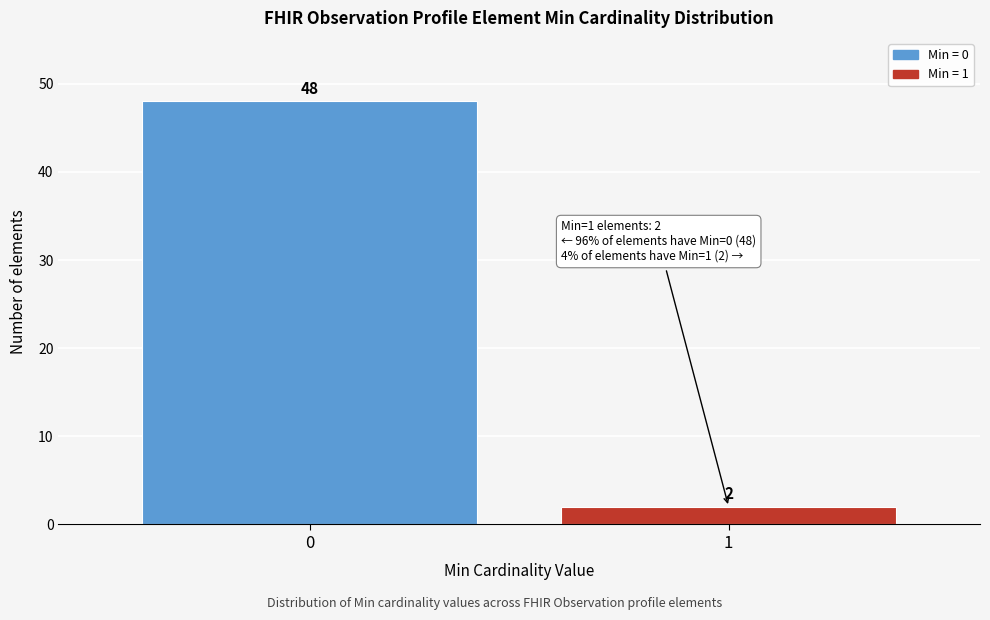

Reading right to left, list all the values displayed in this chart.

1=2	0=48